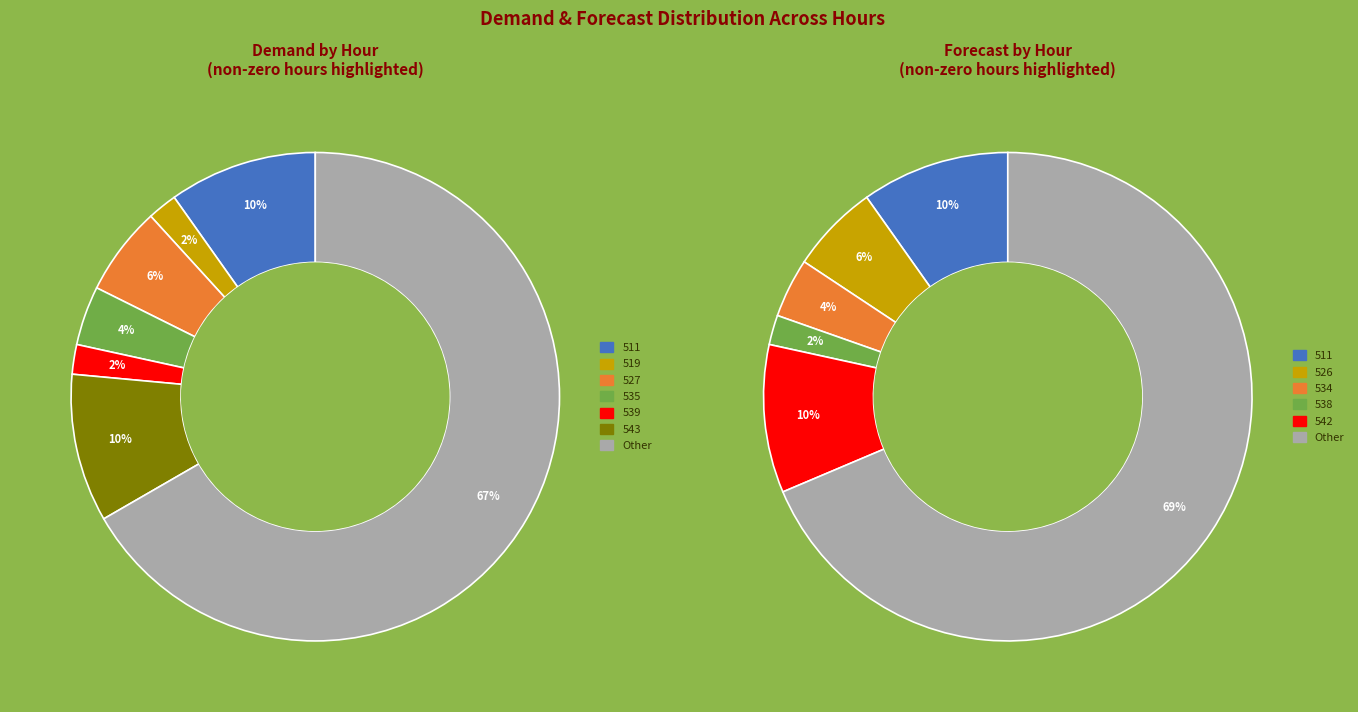

The hour 527 slice represents 4% of the pie. True or false?

False